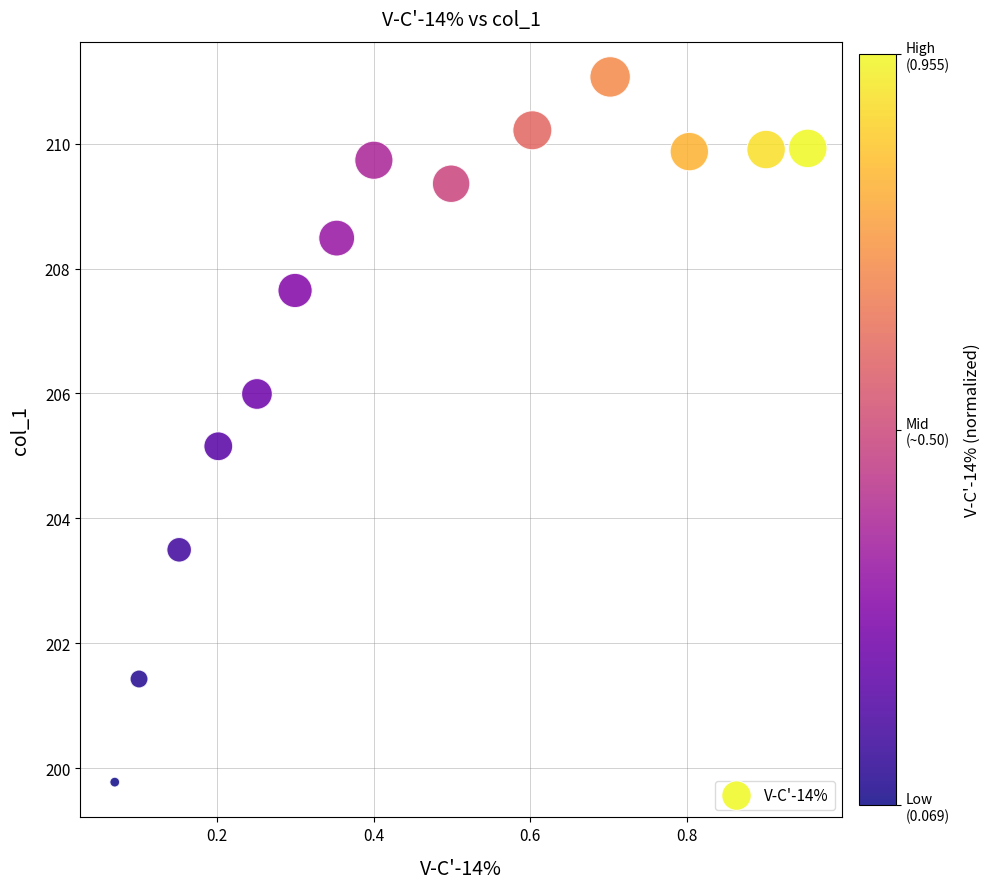

What is the range of Y values (max minus min)?

11.3